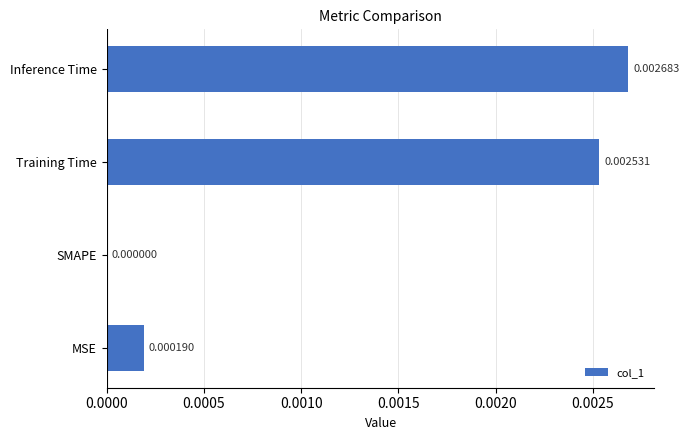

Where is the data nearest to the value 0?

SMAPE